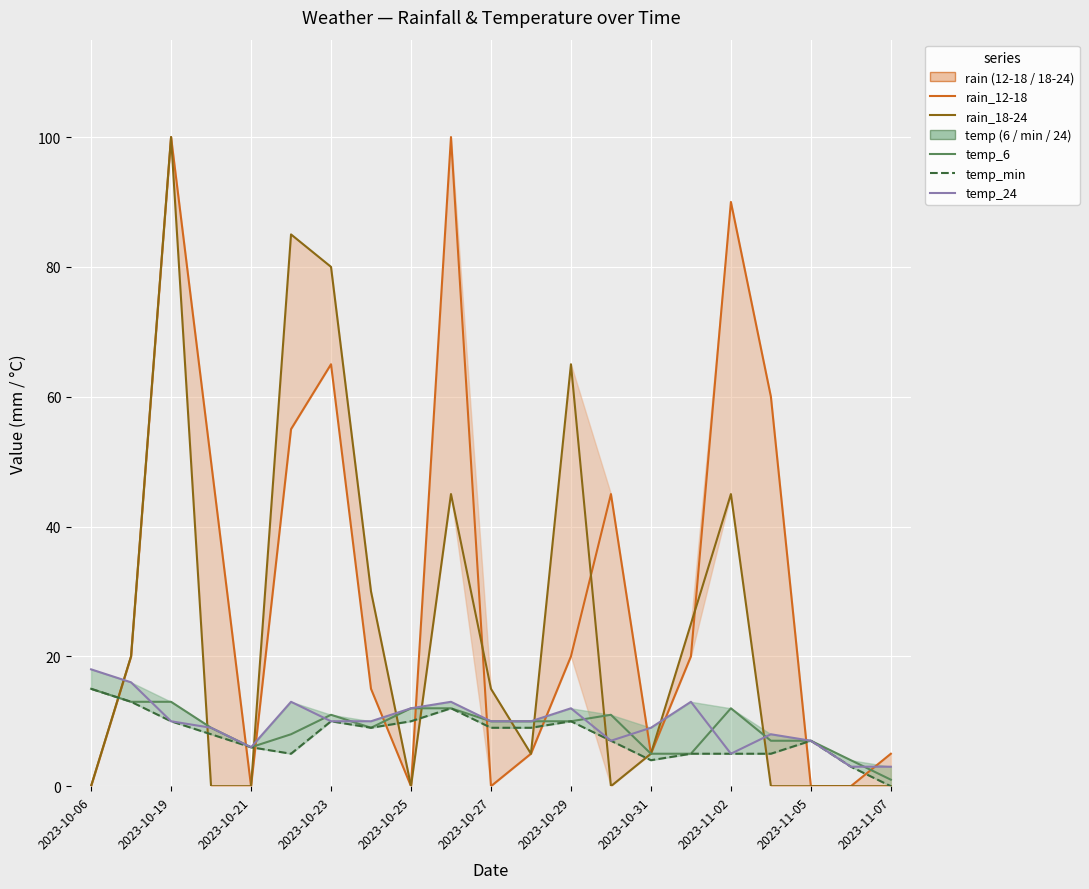

Is this an area chart (filled region under the line)?

No